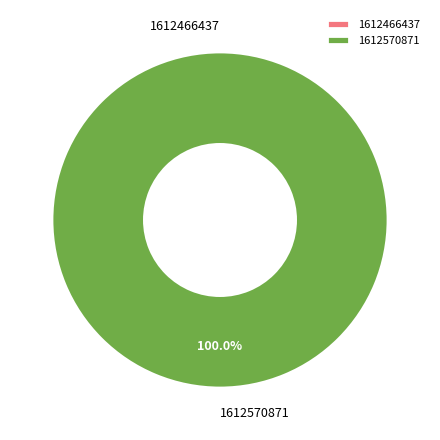

Which slice represents more than half of the pie?

1612570871